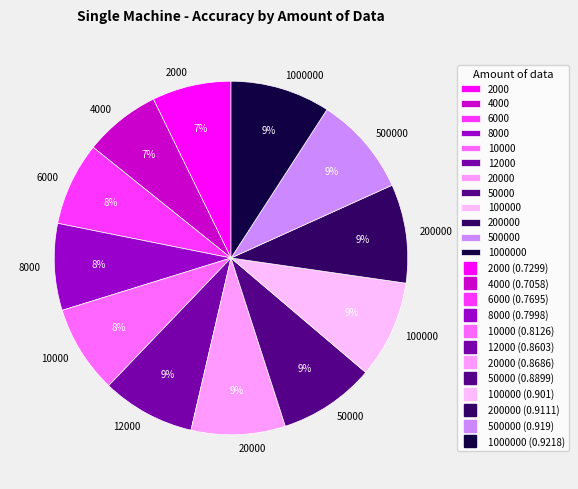

How many segments does this pie chart have?

12